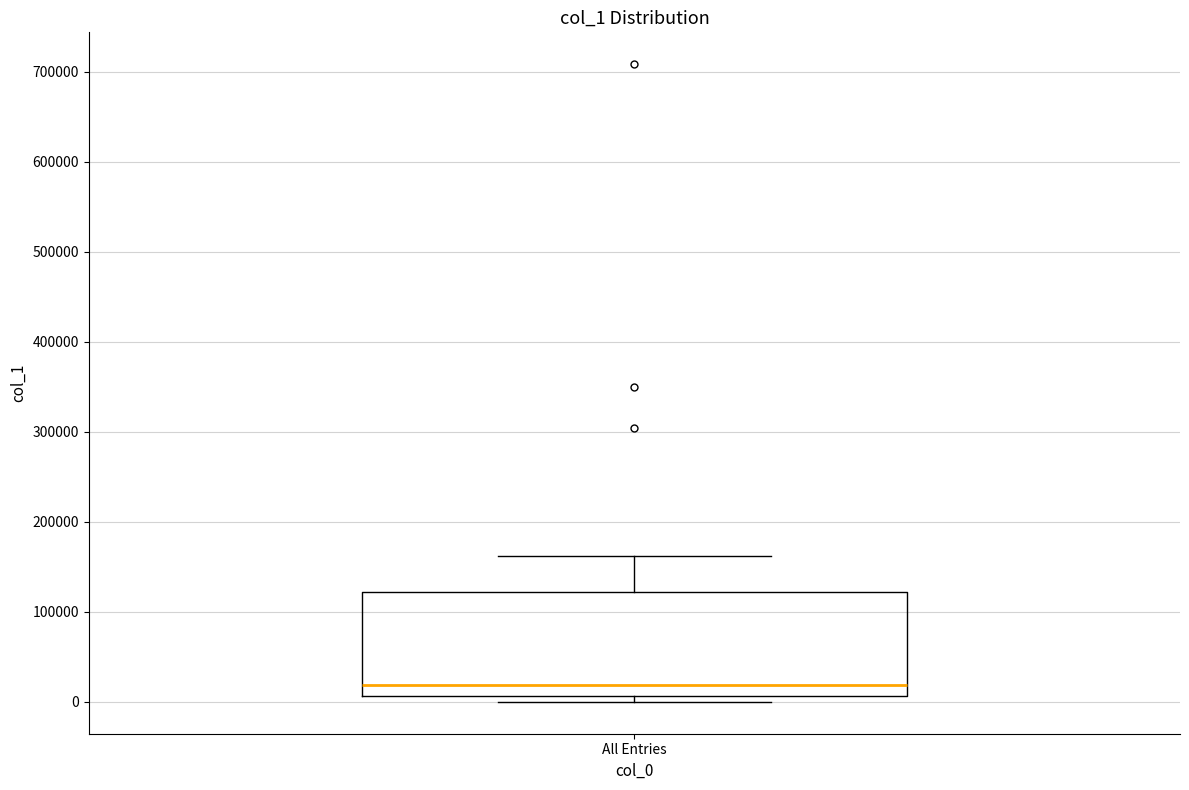

Transcribe this box plot: give where the median line is, the range the box spans, and where the two whiskers end, as read against the y-axis. The values are not printed on the chart, so give them approximately, as read against the axis.

median 20000, box 10000 to 120000, whiskers 0 to 160000